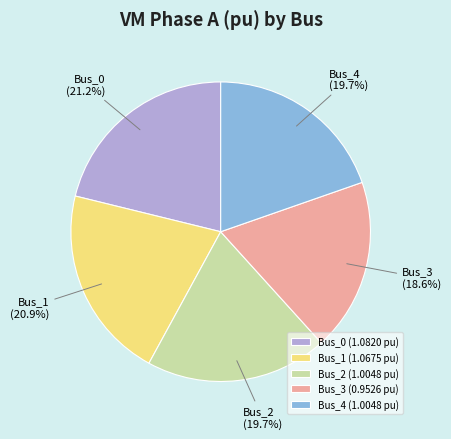

Approximately how many times larger is the value at Bus_1 compared to Bus_4?

1.1